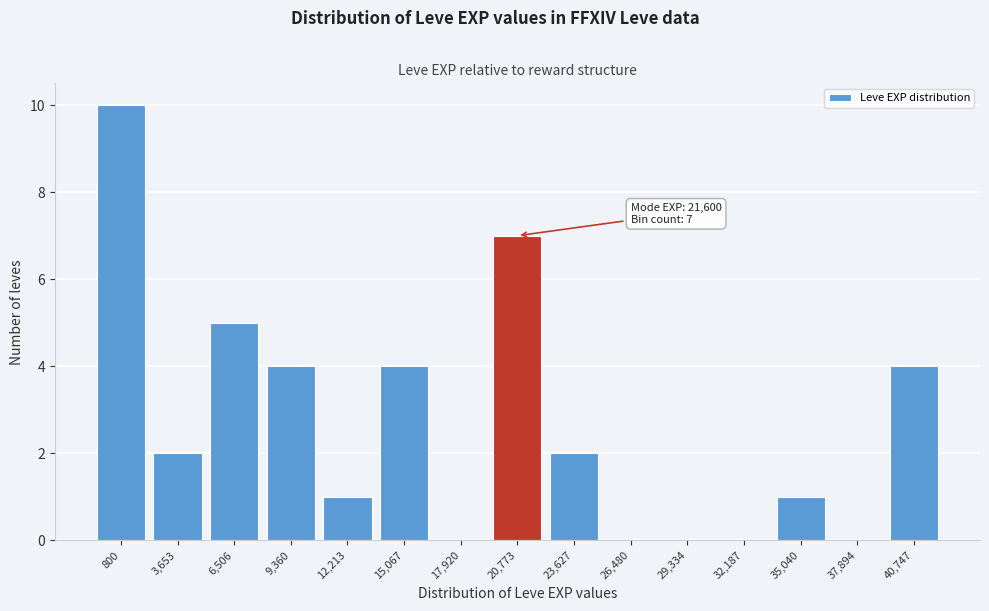

Reading left to right, what are all the values shown in this chart?

800=10	3,653=2	6,506=5	9,360=4	12,213=1	15,067=4	17,920=0	20,773=7	23,627=2	26,480=0	29,334=0	32,187=0	35,040=1	37,894=0	40,747=4